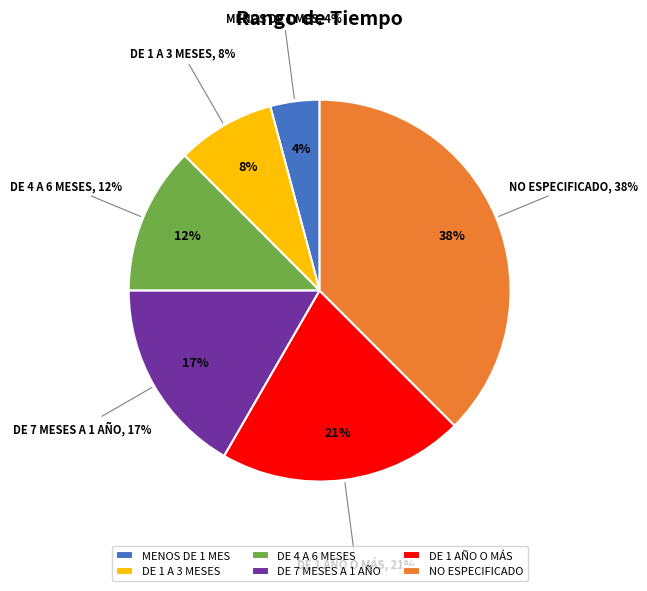

To the nearest percent, what percentage of the pie is Menos de 1 mes?

4%